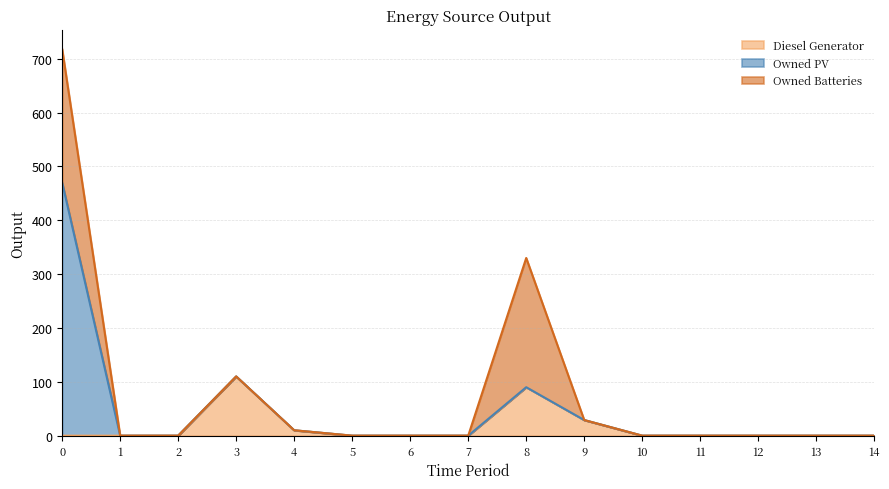

The value of Owned PV at 9 is -215. True or false?

False